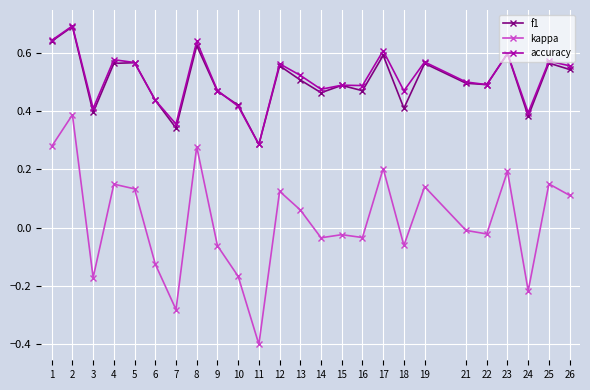

At which label does accuracy reach its minimum?

11